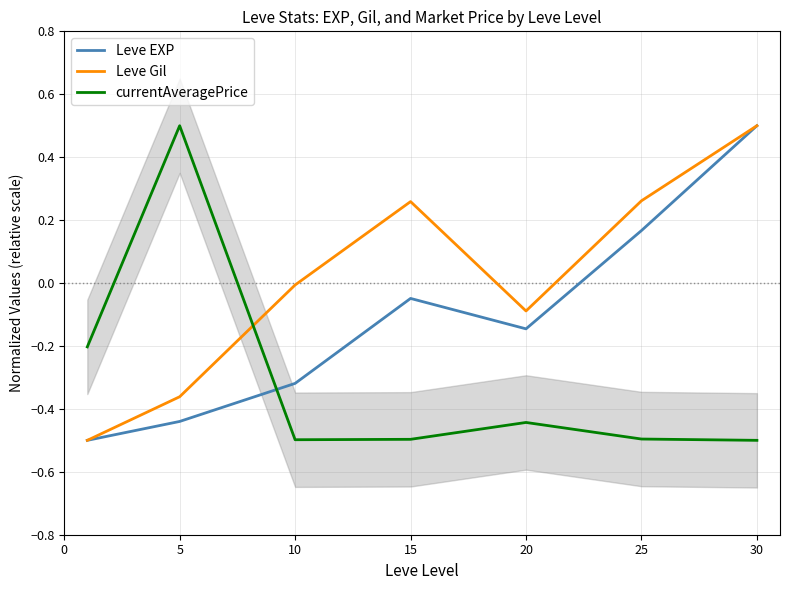

At how many categories does at least one series exceed 0?

4